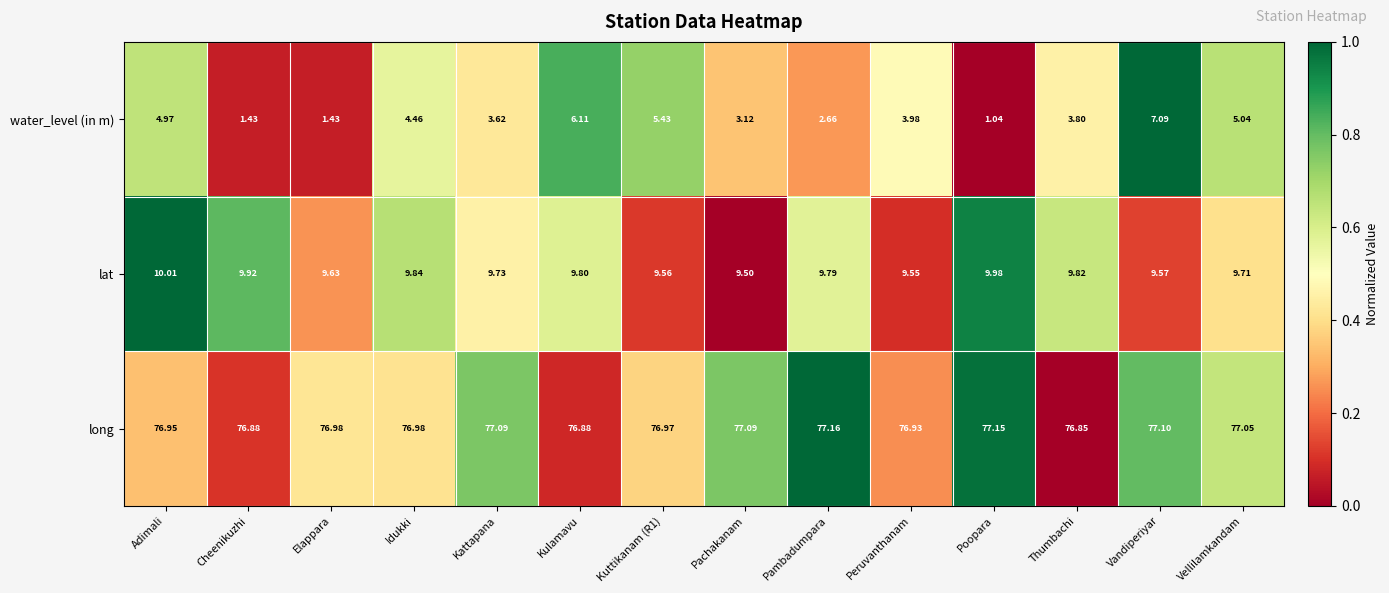

Rank the series by their maximum value, from lowest to highest.

water_level (in m), lat, long